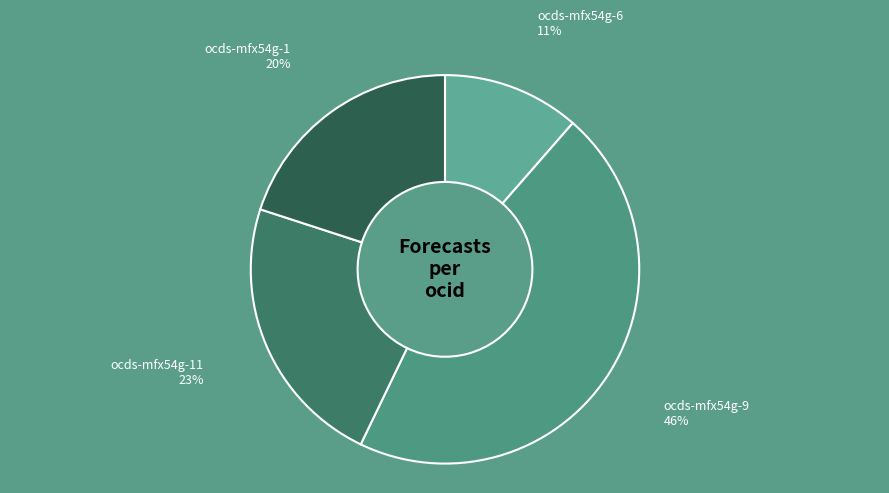

Between ocds-mfx54g-11 and ocds-mfx54g-9, which is larger?

ocds-mfx54g-9